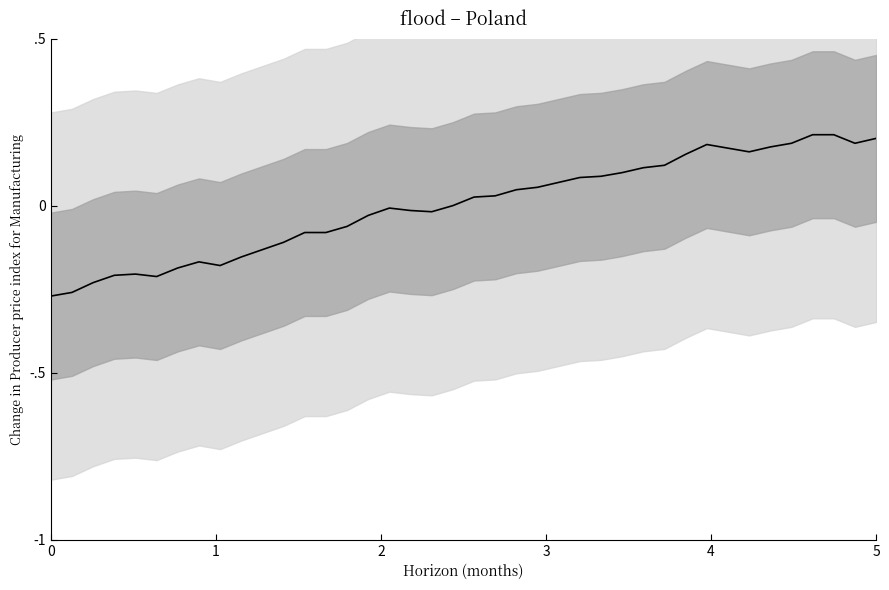

How many lines are shown in the chart?

1